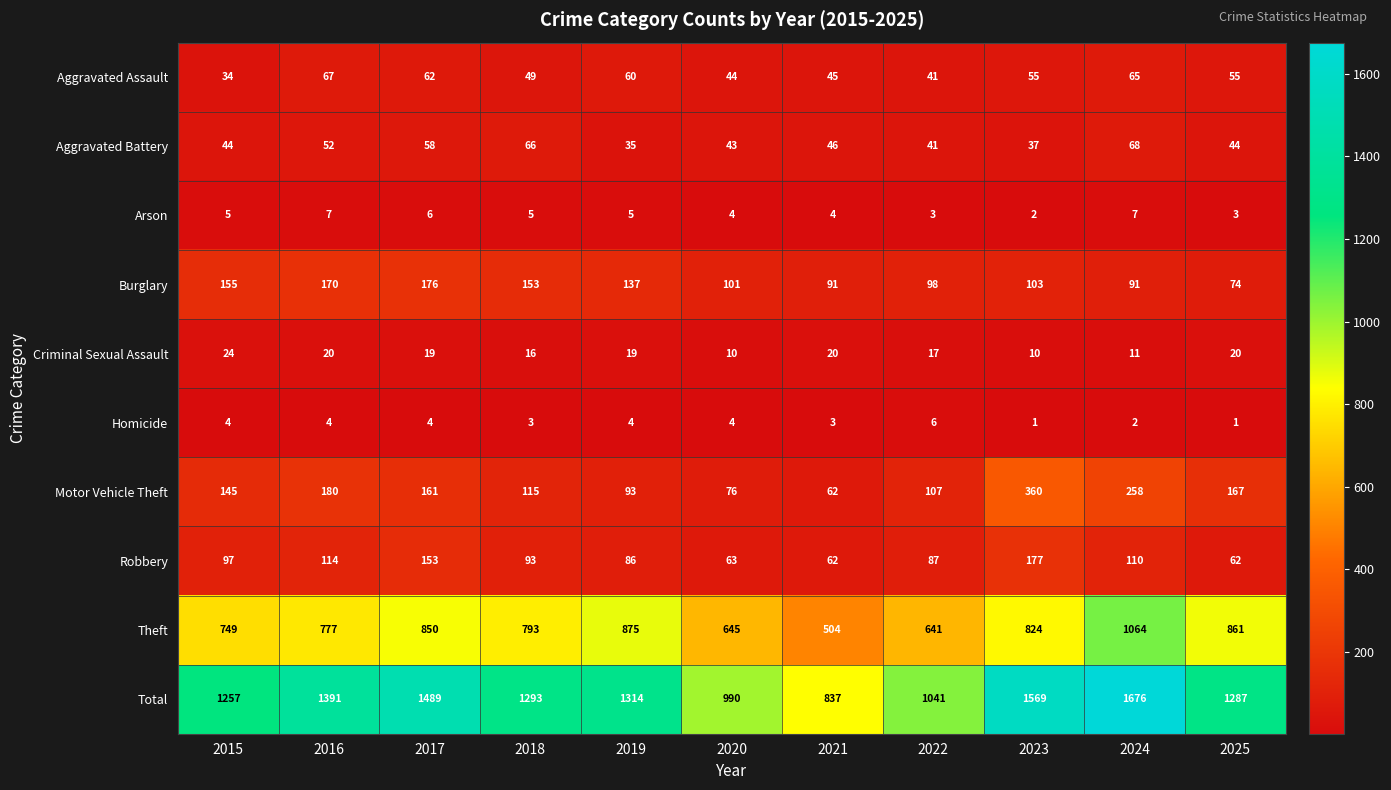

What is the difference between the maximum and second lowest values in the Criminal Sexual Assault series?

14